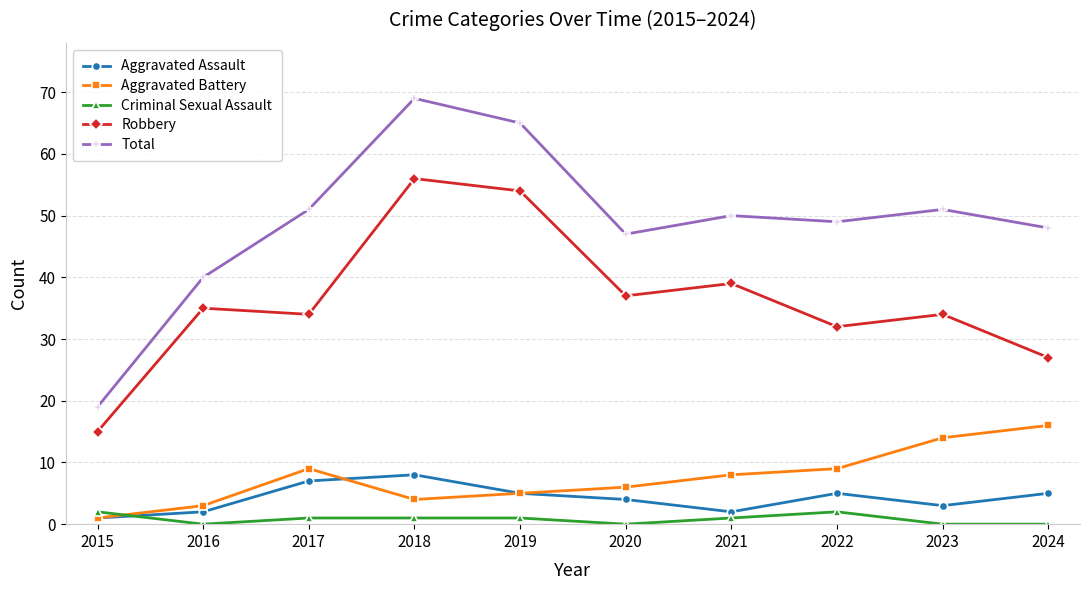

Reading left to right, extract all data points from this chart.

Aggravated Assault: 1	2	7	8	5	4	2	5	3	5
Aggravated Battery: 1	3	9	4	5	6	8	9	14	16
Criminal Sexual Assault: 2	0	1	1	1	0	1	2	0	0
Robbery: 15	35	34	56	54	37	39	32	34	27
Total: 19	40	51	69	65	47	50	49	51	48